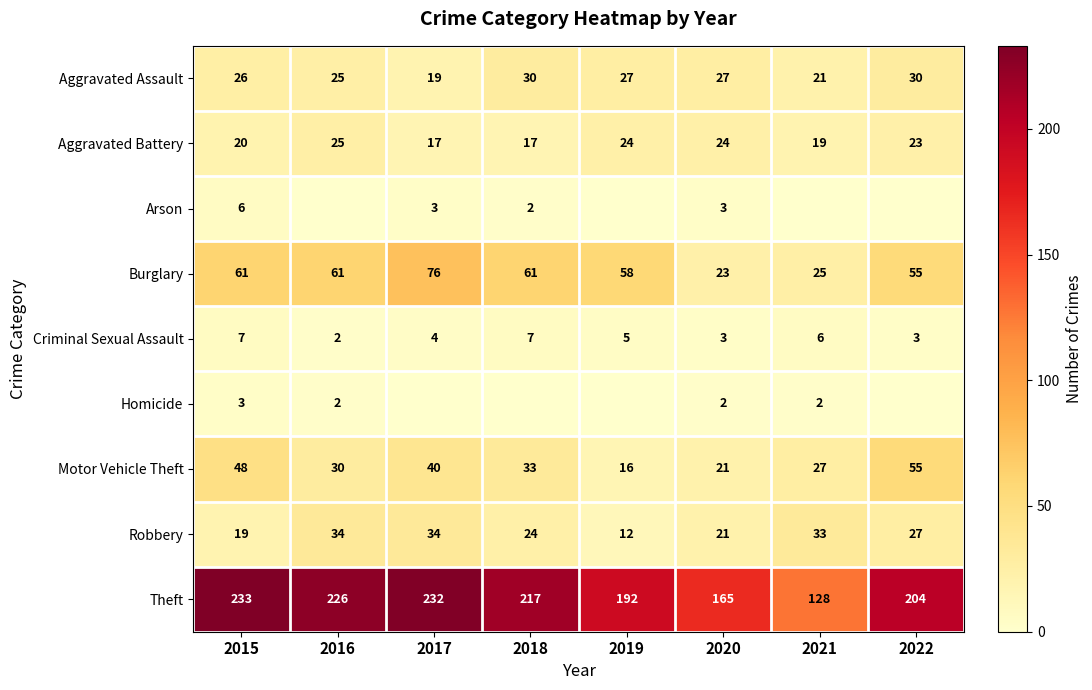

What is the difference between the maximum and minimum values in the Theft series?

105